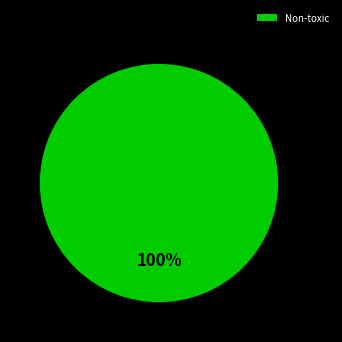

Is there a majority slice in this chart?

Yes